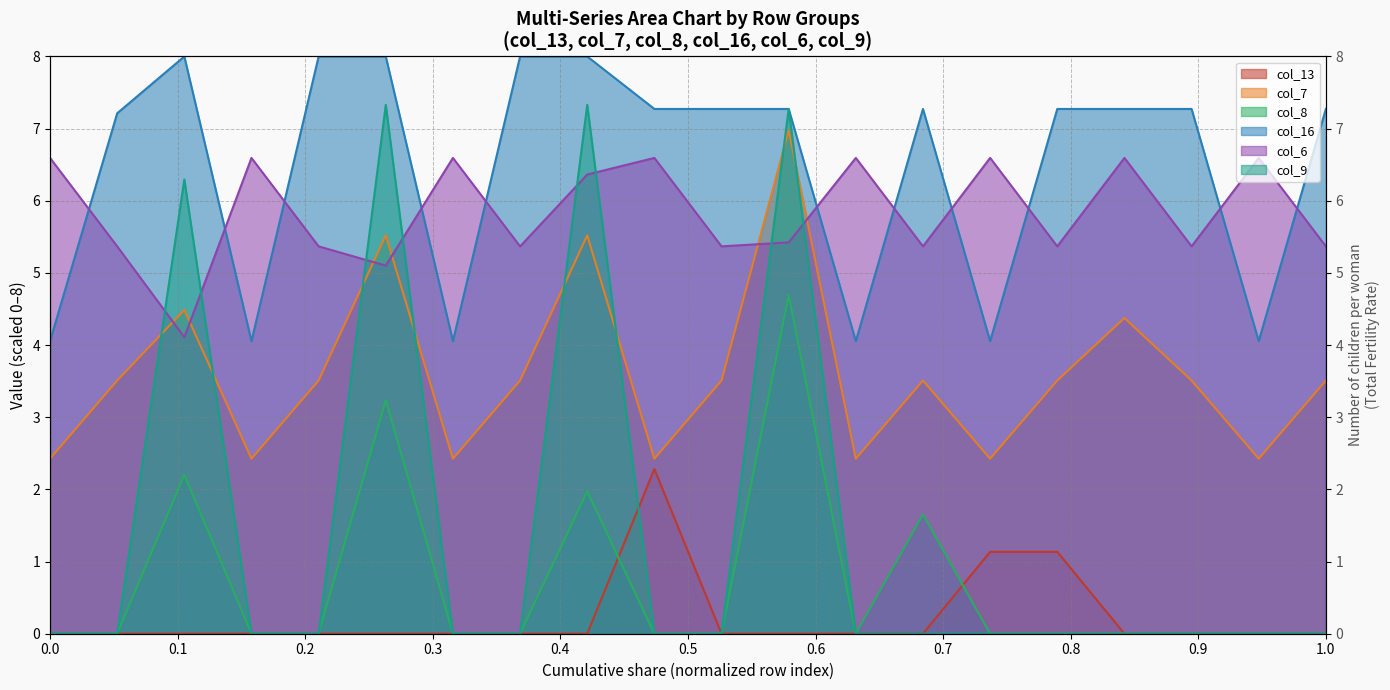

True or false: col_7 has a value of 2.0 at 0.2.

False